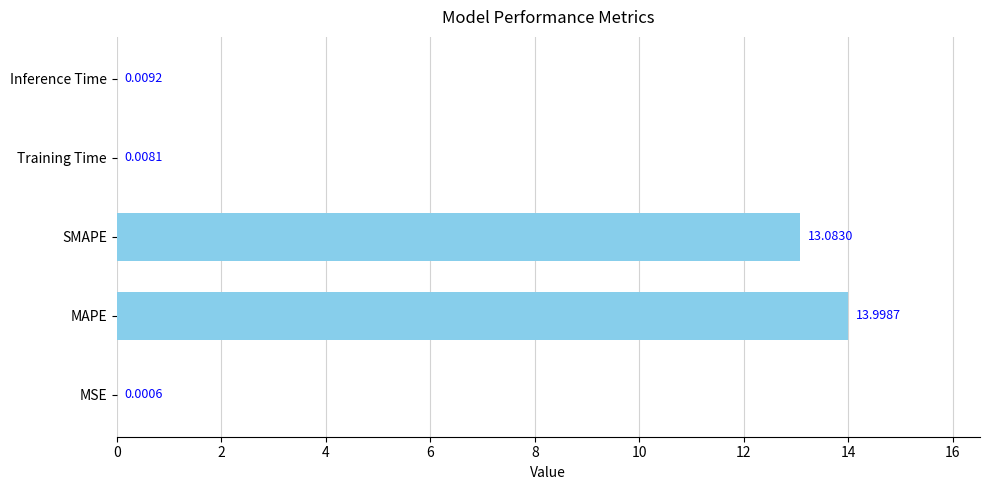

Where is the data nearest to the value 6?

Inference Time